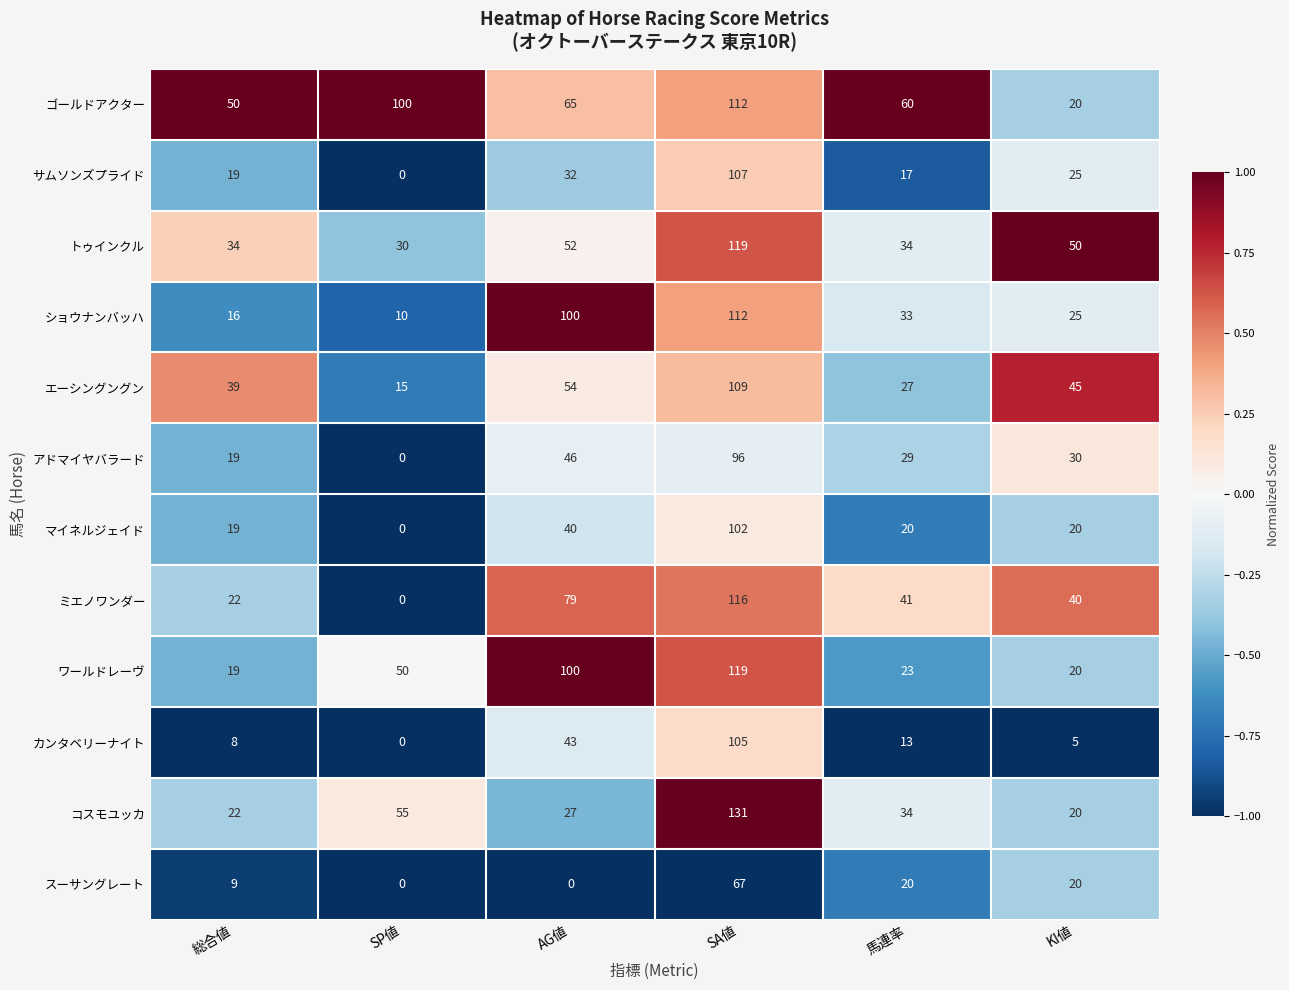

What is the sum of all トゥインクル values?

319